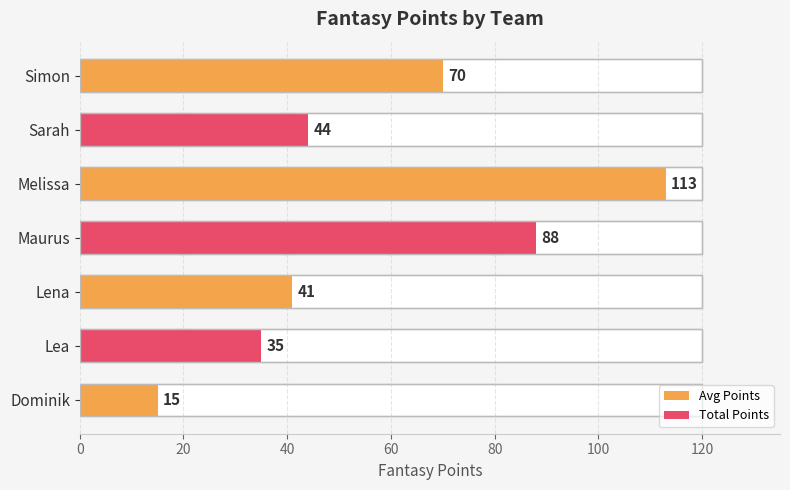

Is it true that the value at Lea is 35?

True